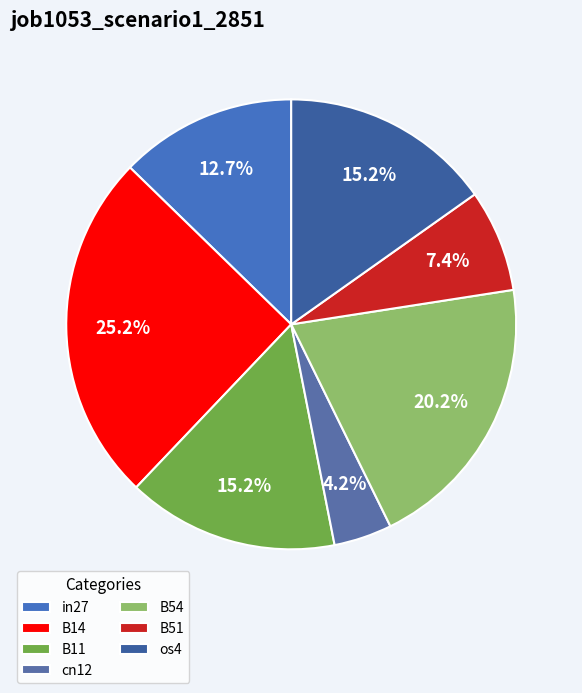

Do B54 and os4 together represent more than half of the pie?

No